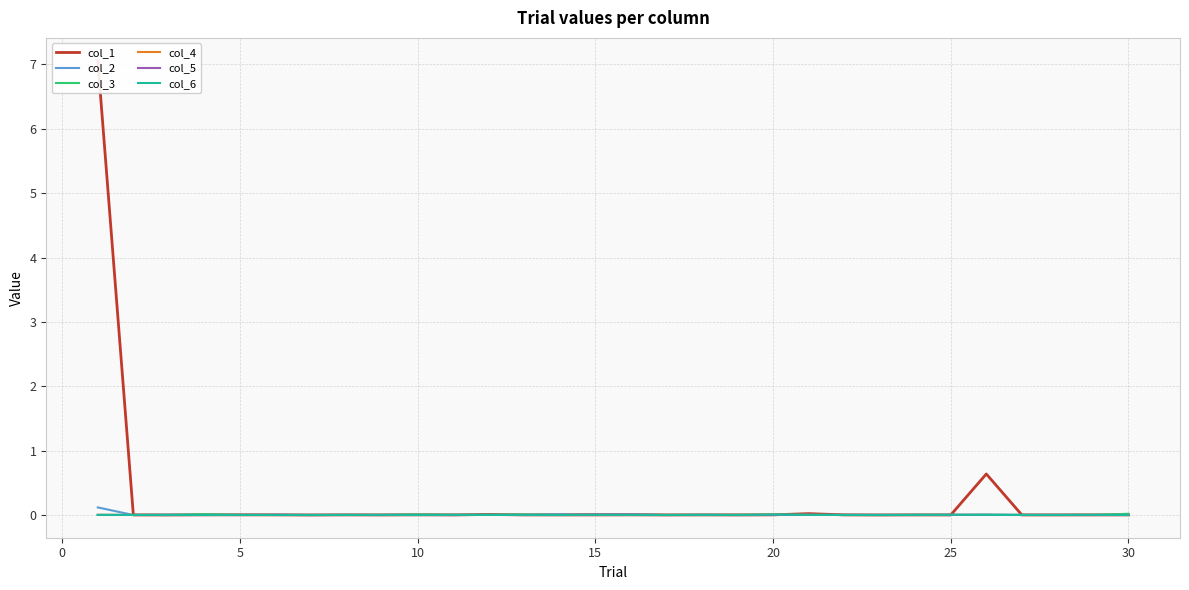

How many lines are shown in the chart?

6